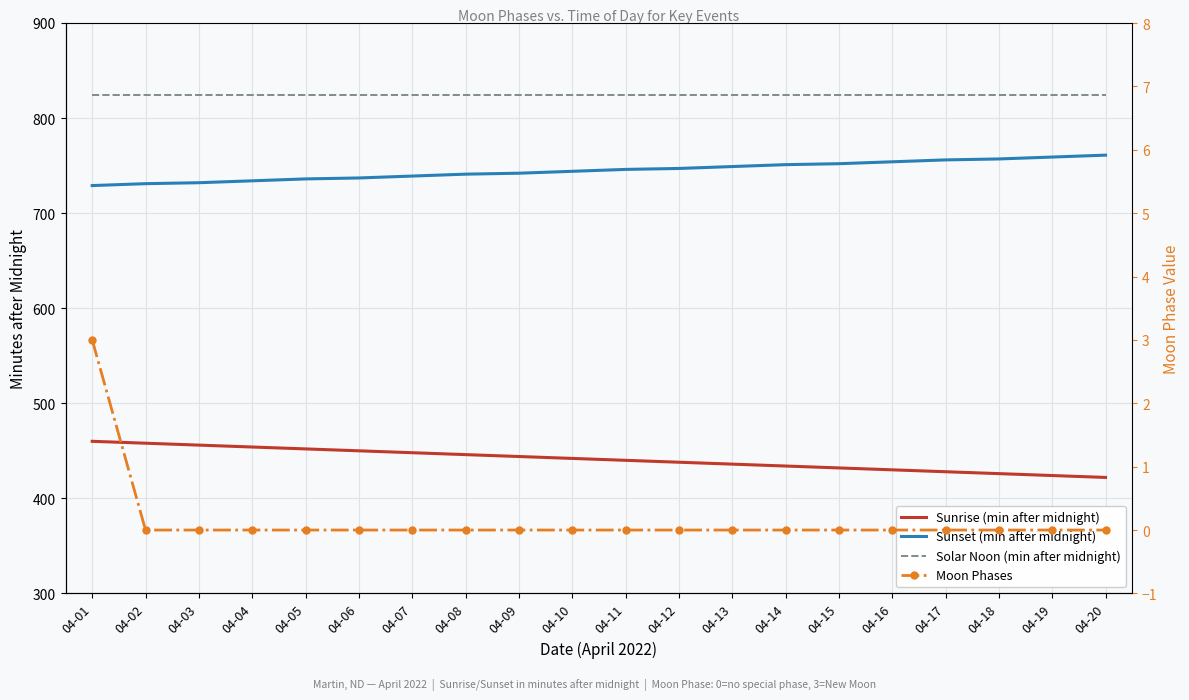

At how many categories does at least one series exceed 639?

20